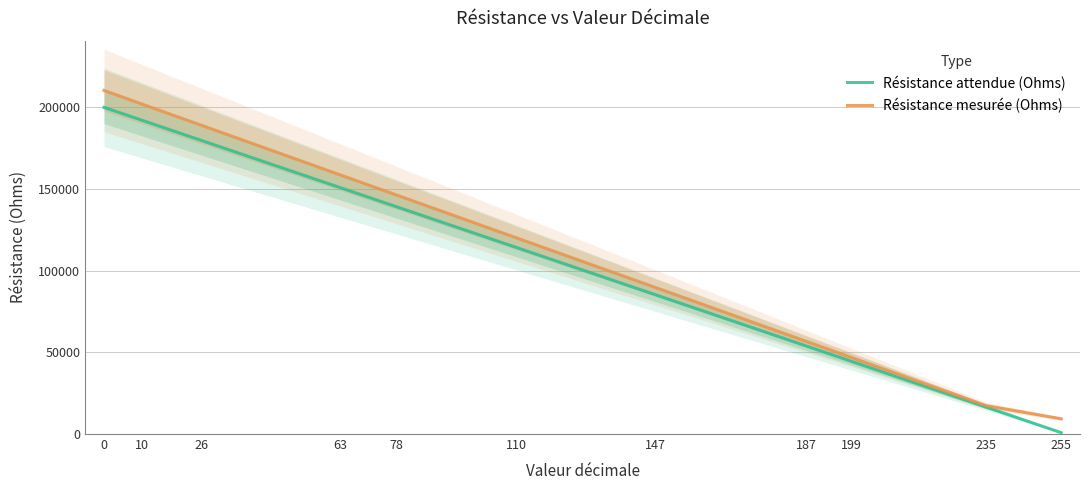

Which series changed the most between 187 and 235?

Résistance mesurée (Ohms)